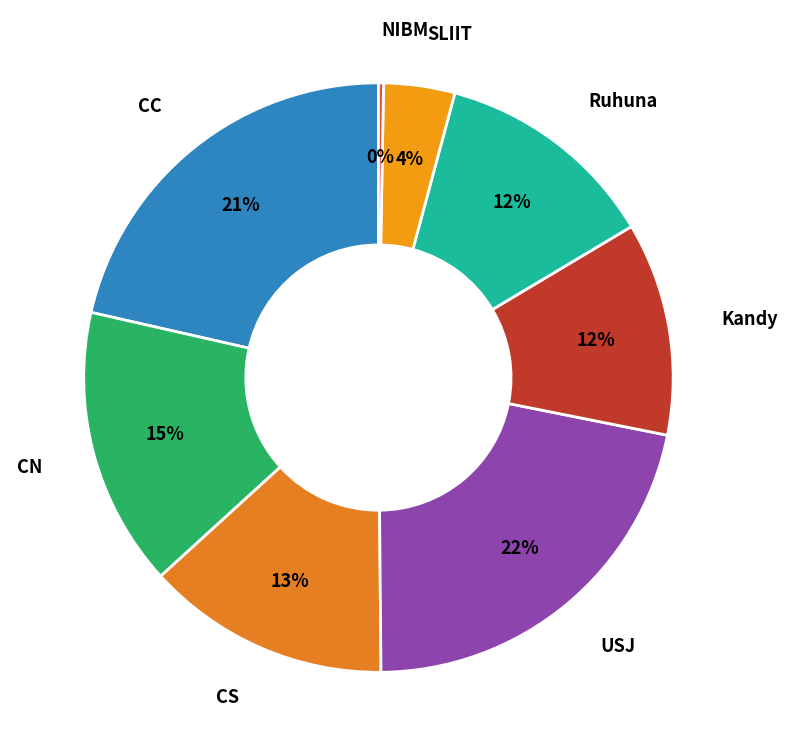

Which category has the biggest portion of the pie?

USJ